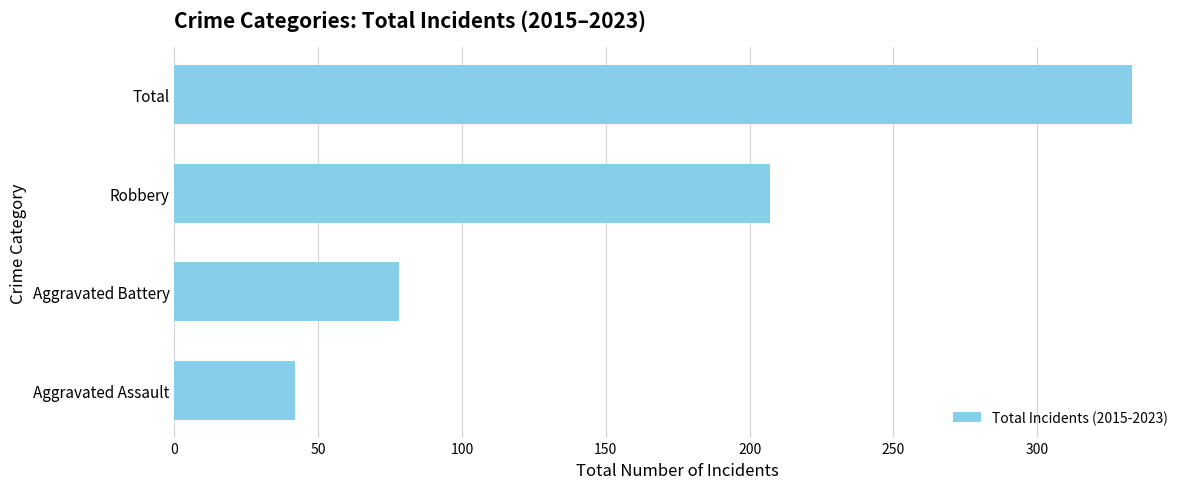

What is the maximum value shown in the chart?

333